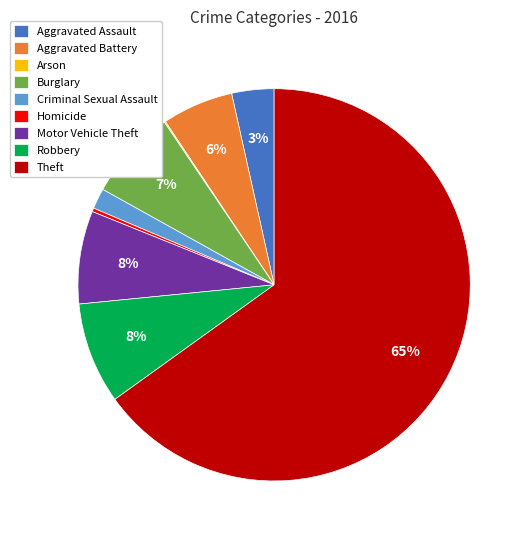

Between Aggravated Assault and Aggravated Battery, which is larger?

Aggravated Battery